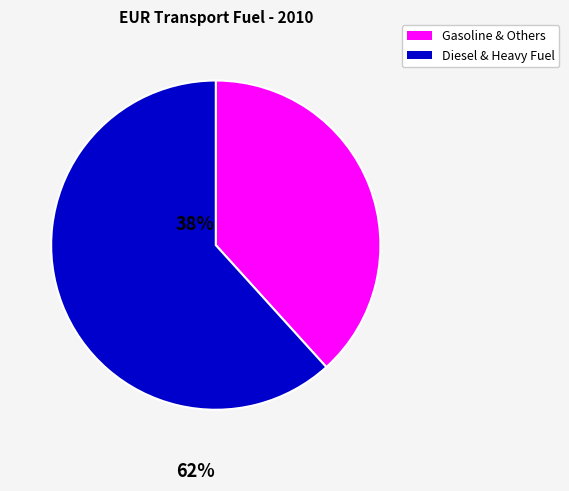

Does any single category account for the majority?

Yes